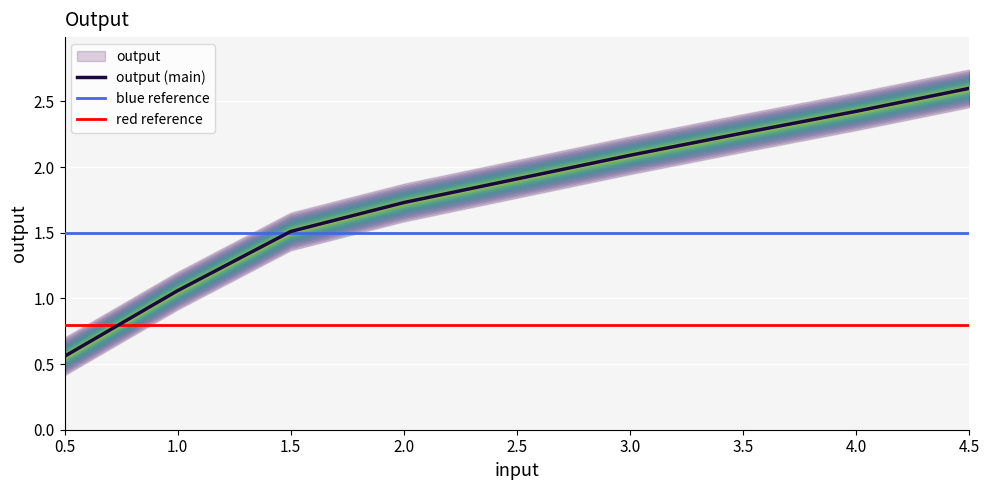

What is the label of the 6th point from the right?

2.0